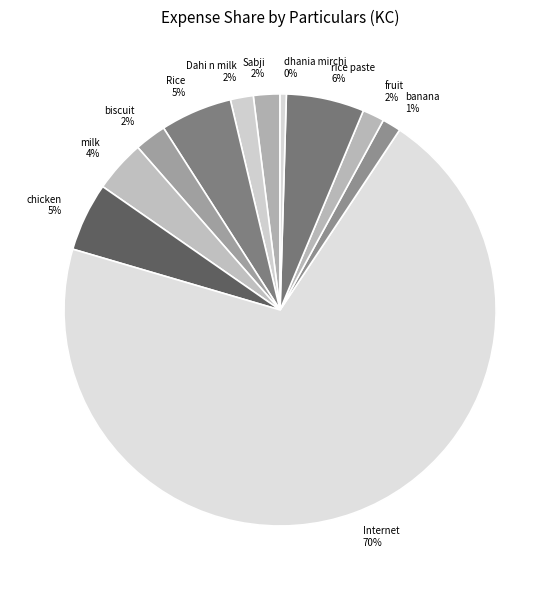

Between chicken and dhania mirchi, which is larger?

chicken